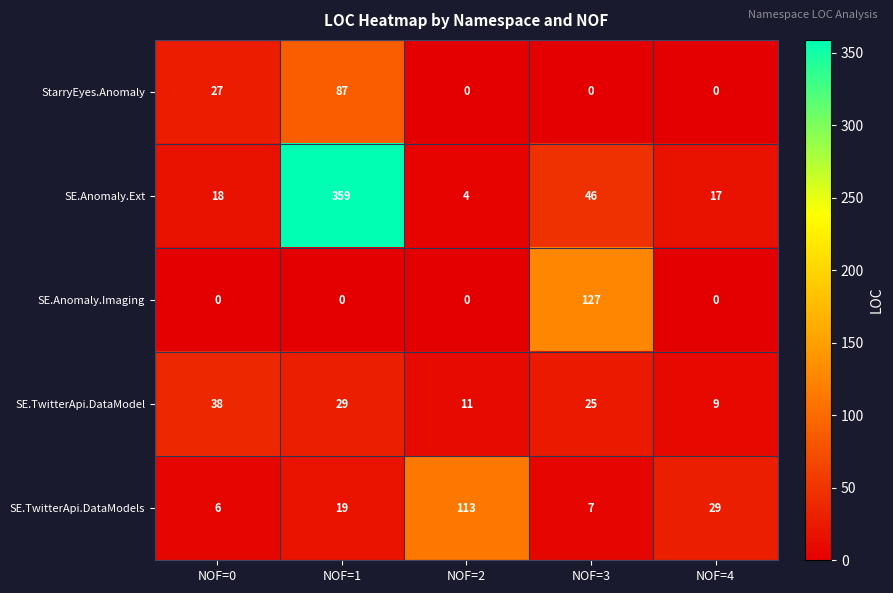

List the series in order of their peak value, lowest first.

SE.TwitterApi.DataModel, StarryEyes.Anomaly, SE.TwitterApi.DataModels, SE.Anomaly.Imaging, SE.Anomaly.Ext